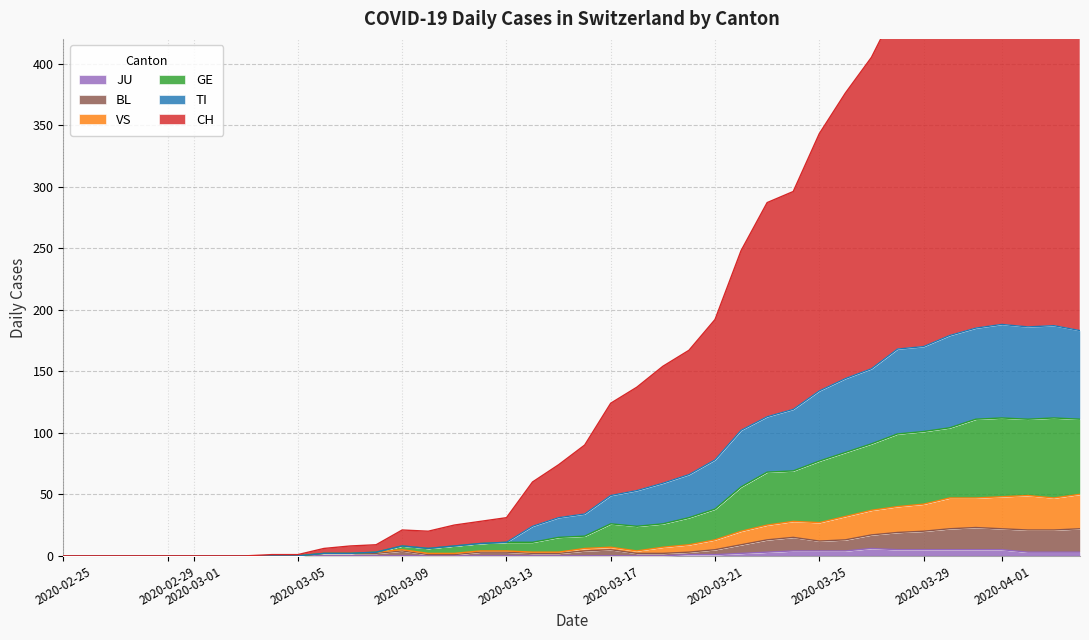

True or false: CH and GE intersect in this chart.

False